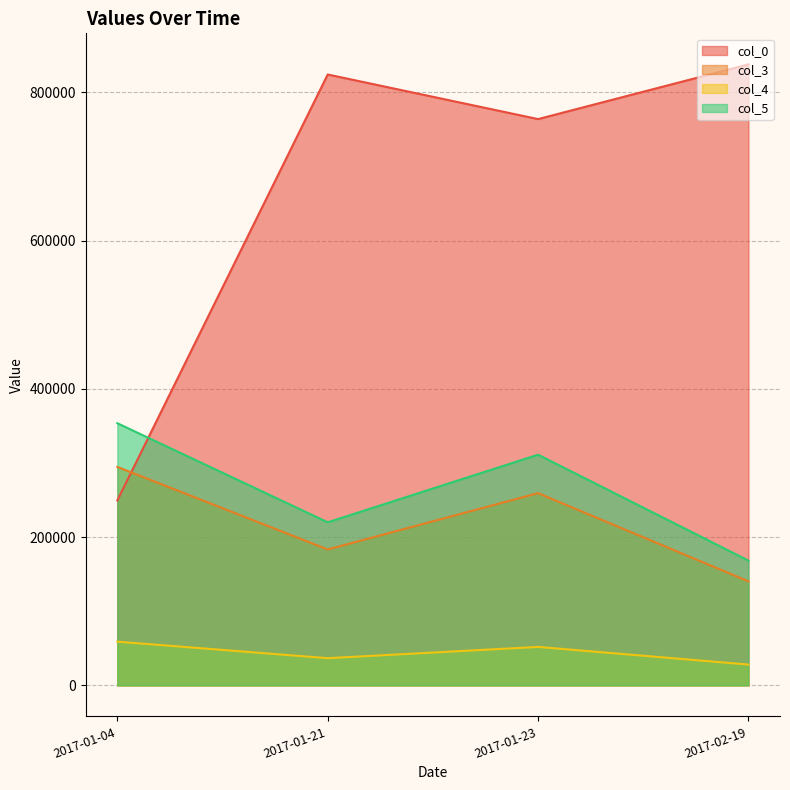

What is the approximate value of col_5 at 2017-02-19?

168312.0